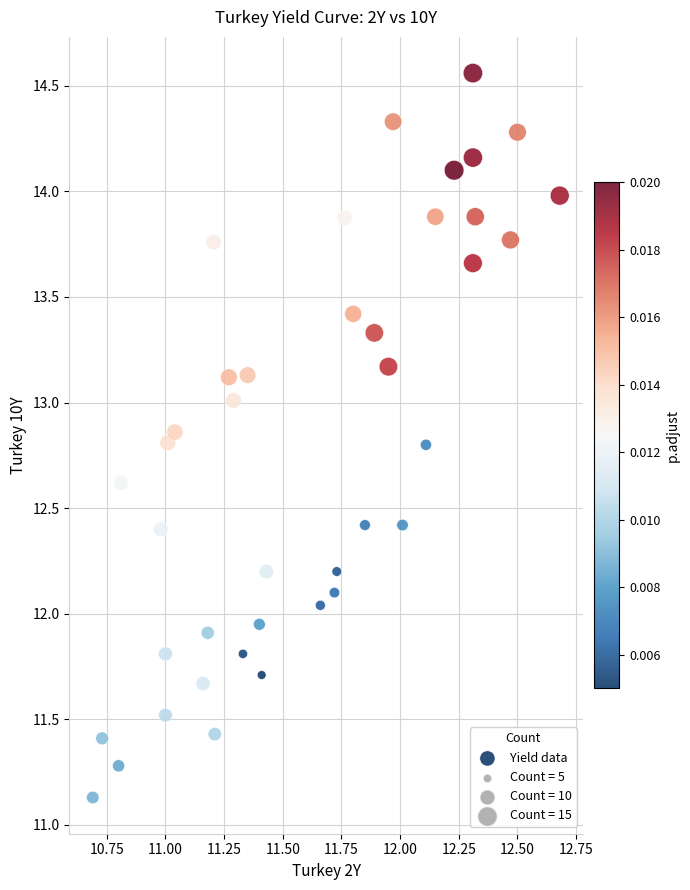

What is the range of Y values (max minus min)?

3.4